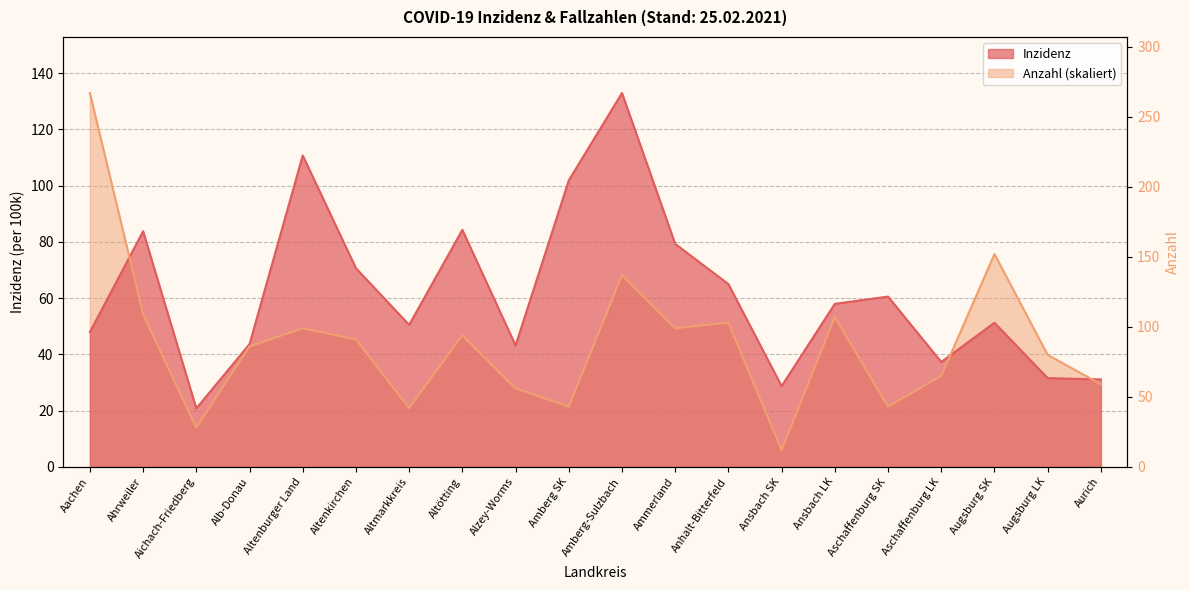

Is the value of Inzidenz at Ahrweiler greater than the value of Anzahl at Aurich?

Yes